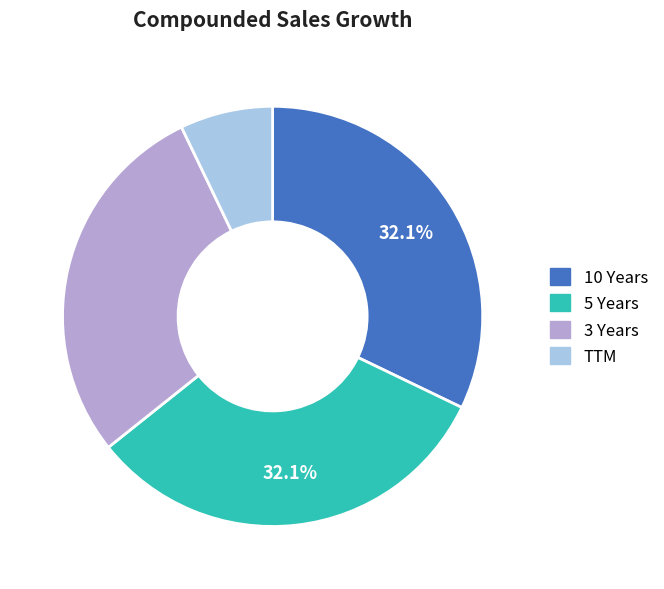

To the nearest percent, what is the difference between the largest and smallest slice percentages?

25%